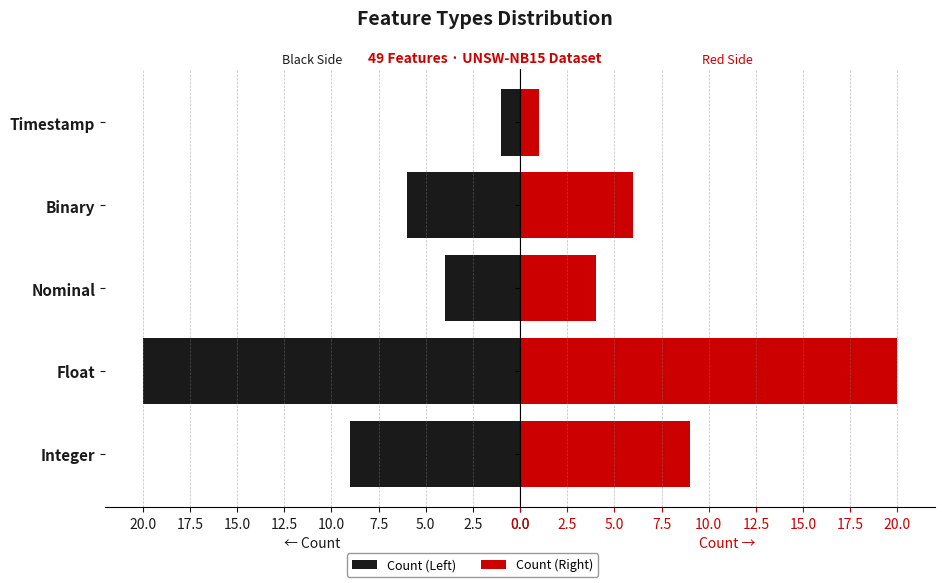

What is the total value across all series at 2.5?

40